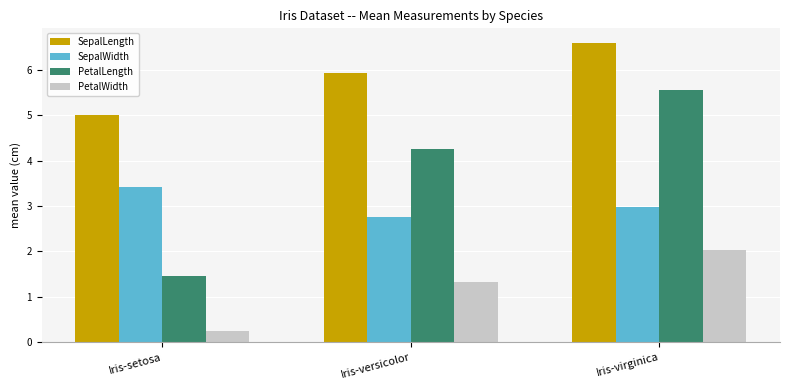

How many bars are there in each group?

4